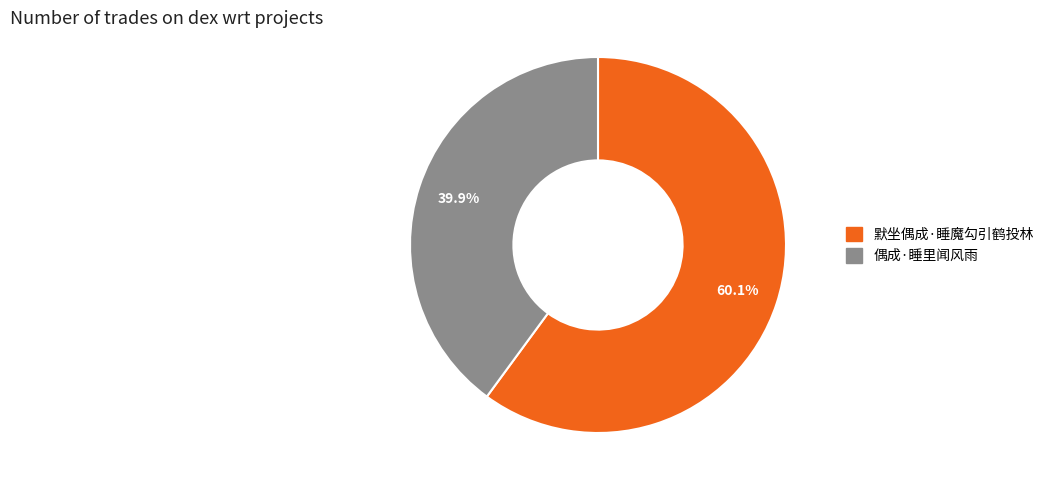

Is the sum of 默坐偶成·睡魔勾引鹤投林 and 偶成·睡里闻风雨 greater than half?

Yes